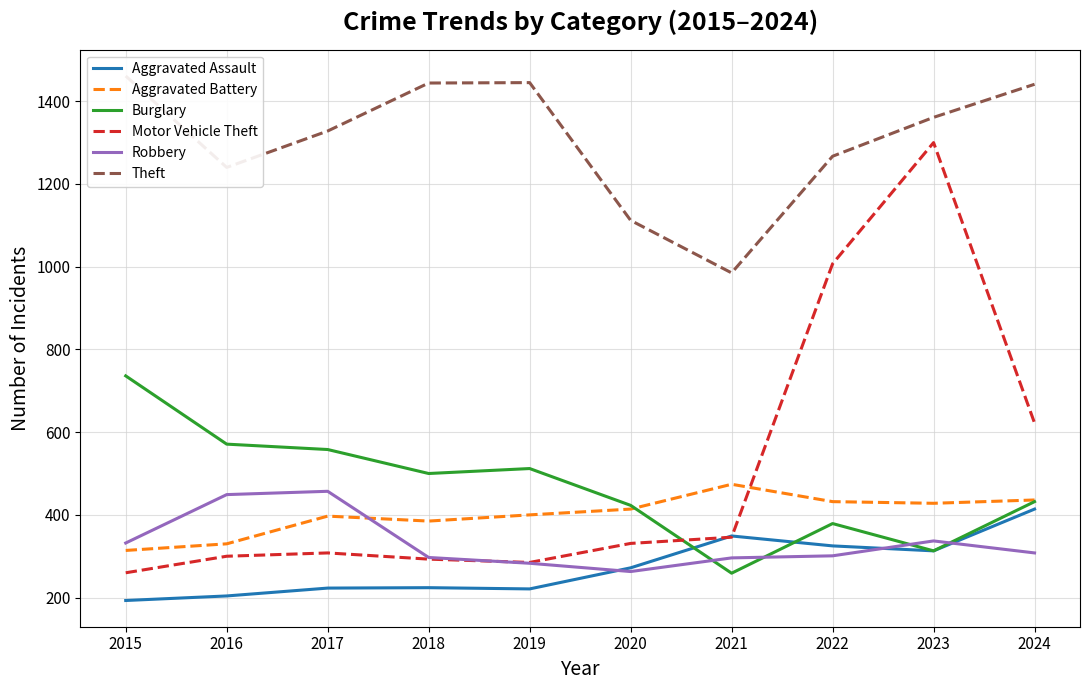

At which label is Theft closest to 1223?

2016